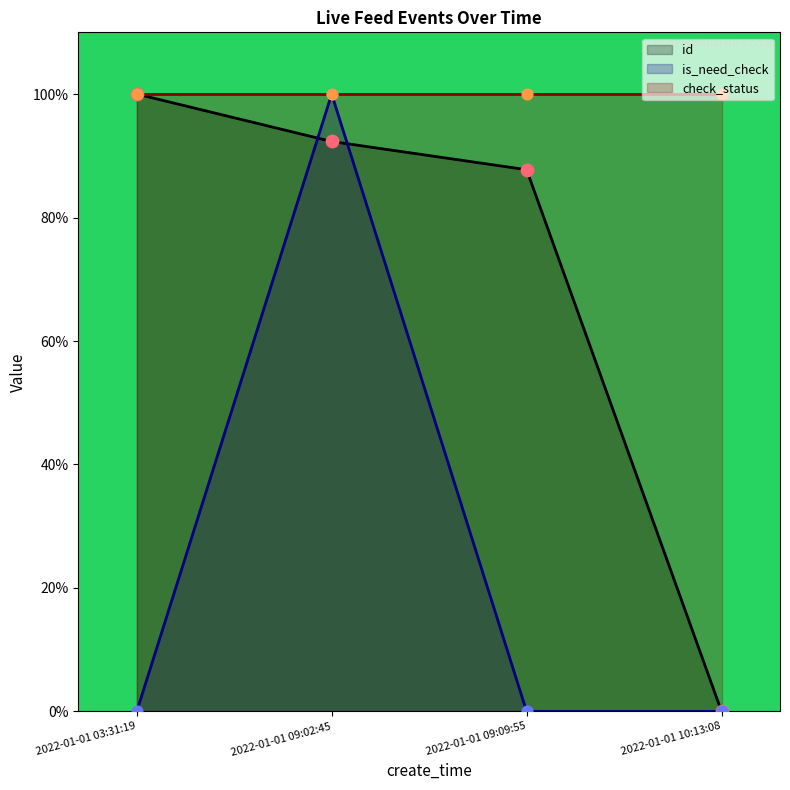

Which series reaches the minimum Y coordinate?

id